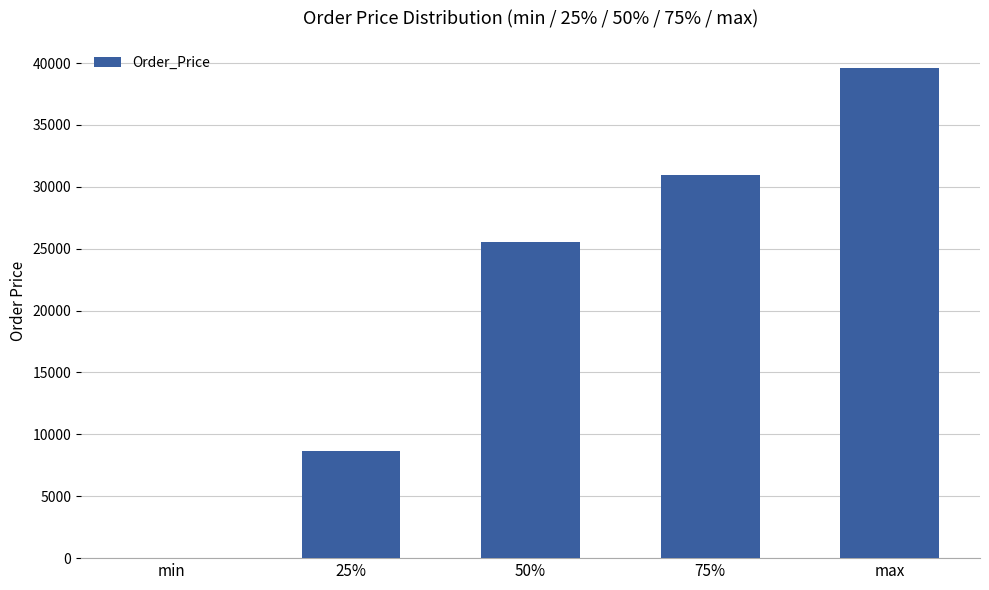

At which label is the value closest to 19799?

50%